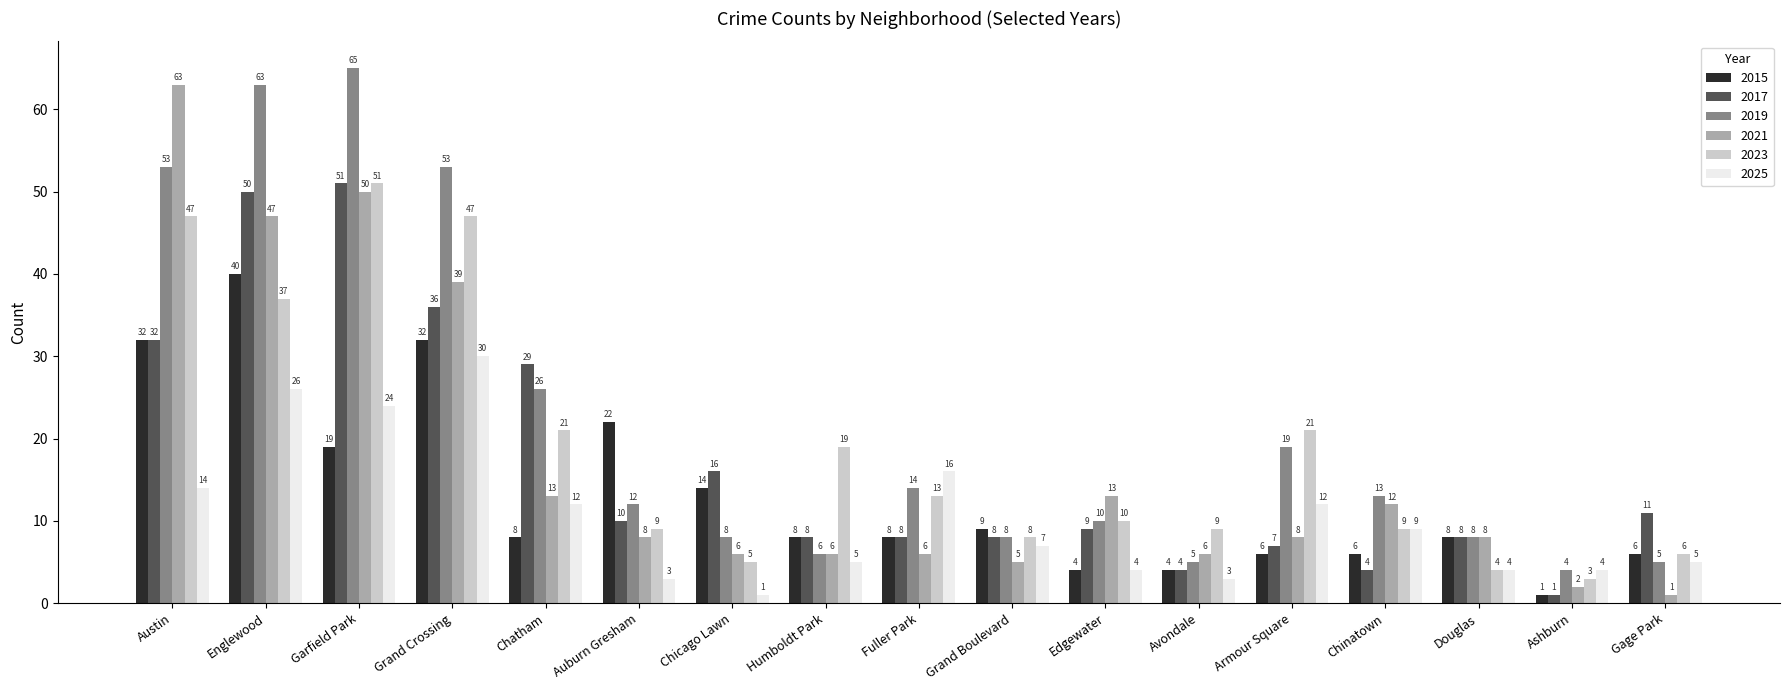

Reading left to right, extract all data points from this chart.

2015: 32	40	19	32	8	22	14	8	8	9	4	4	6	6	8	1	6
2017: 32	50	51	36	29	10	16	8	8	8	9	4	7	4	8	1	11
2019: 53	63	65	53	26	12	8	6	14	8	10	5	19	13	8	4	5
2021: 63	47	50	39	13	8	6	6	6	5	13	6	8	12	8	2	1
2023: 47	37	51	47	21	9	5	19	13	8	10	9	21	9	4	3	6
2025: 14	26	24	30	12	3	1	5	16	7	4	3	12	9	4	4	5